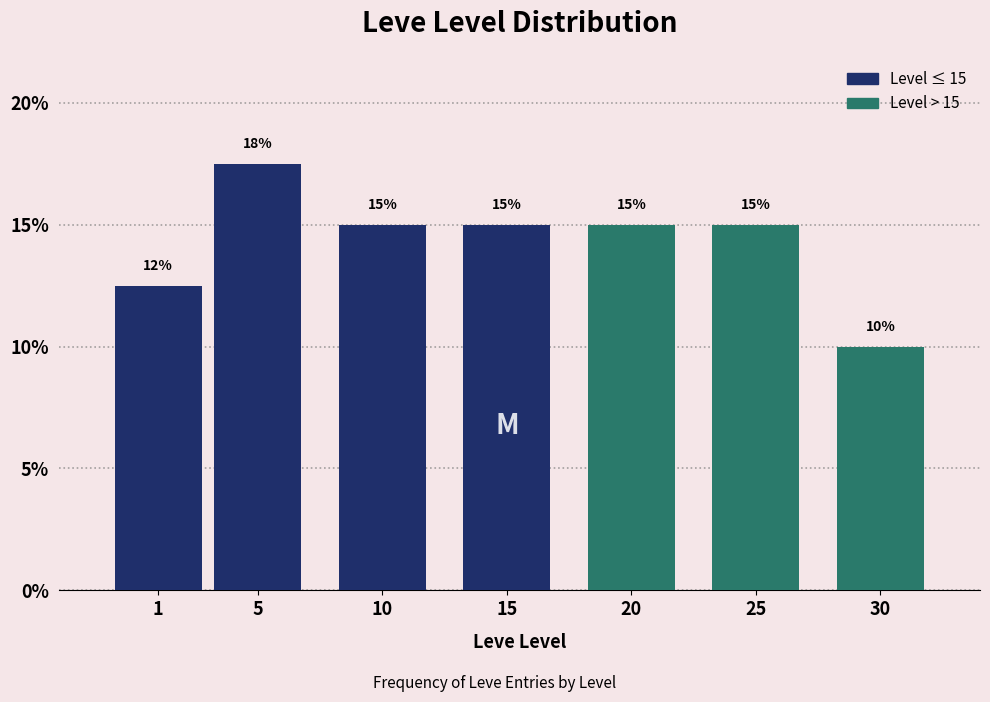

Approximately how many times larger is the value at 1 compared to 25?

0.8